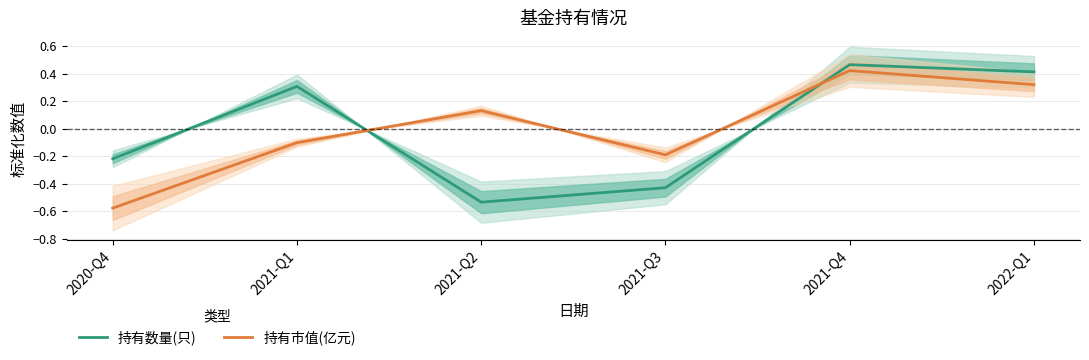

What is the value of the 持有数量(只) point at the 1st from the left?

-0.2